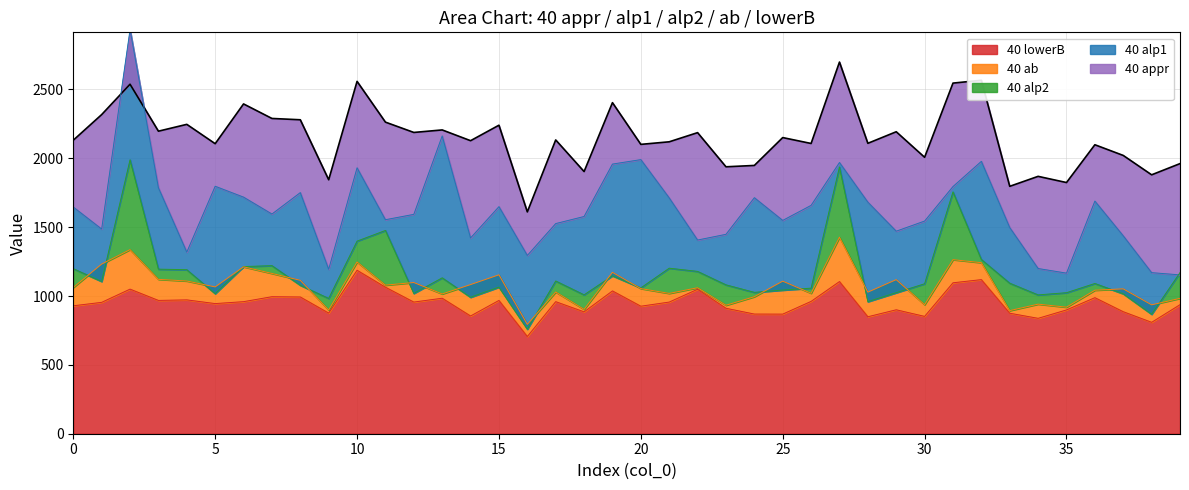

What is the average value?

2152.6